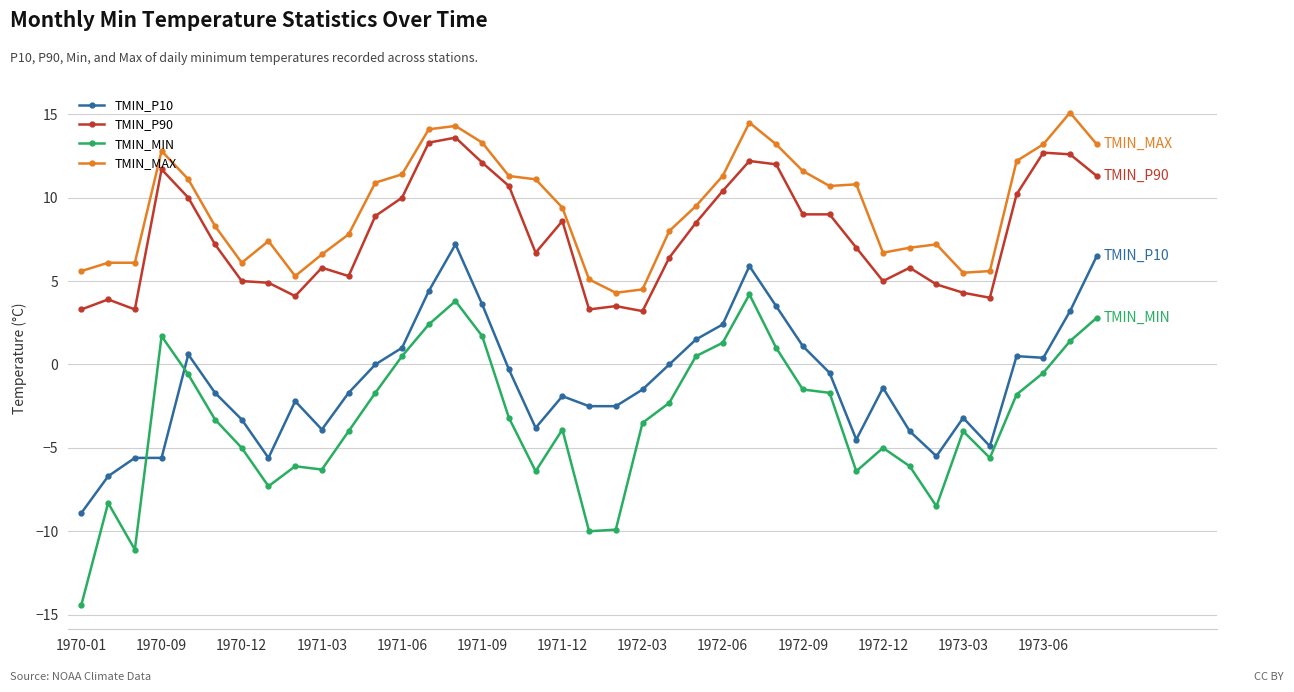

What is the sum of all TMIN_P10 values?

-39.9